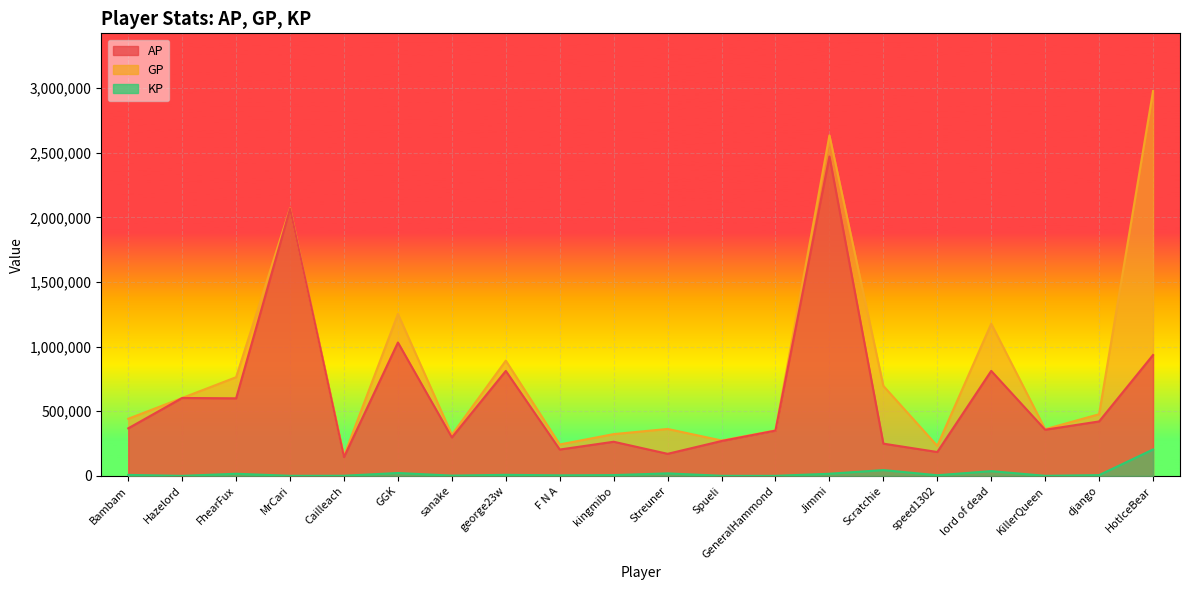

How many lines are shown in the chart?

3